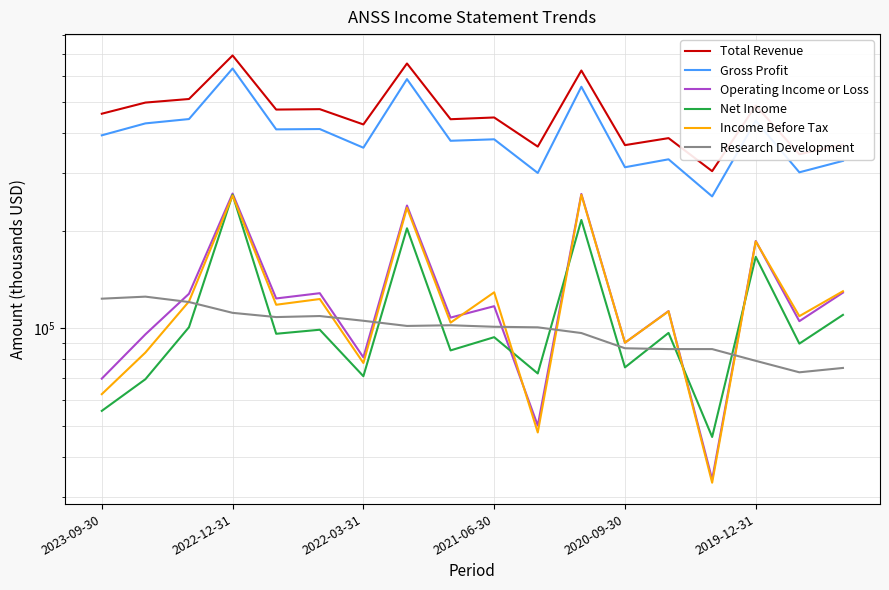

True or false: Net Income has more than 1 interior local peaks.

True